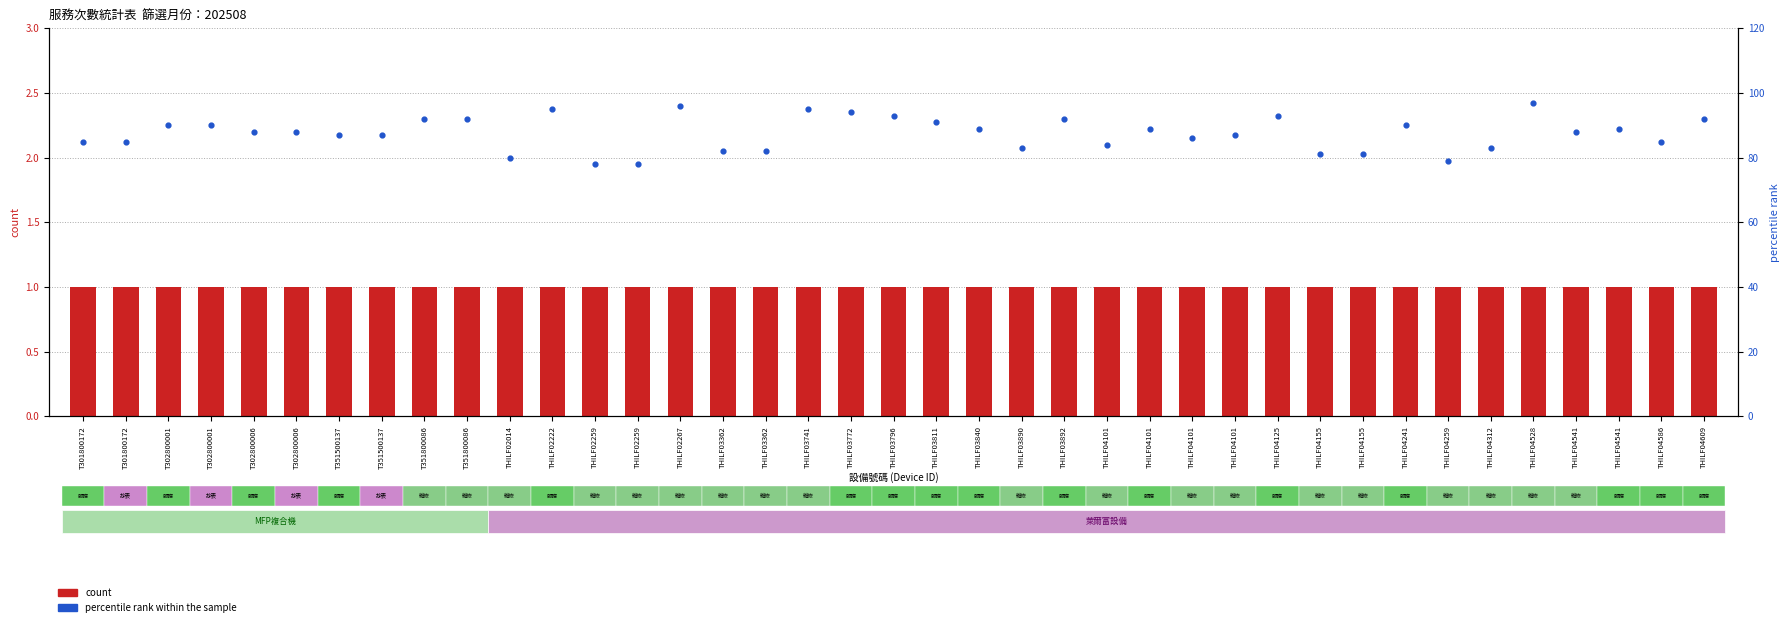

Which series has the largest total across all categories?

percentile rank within the sample